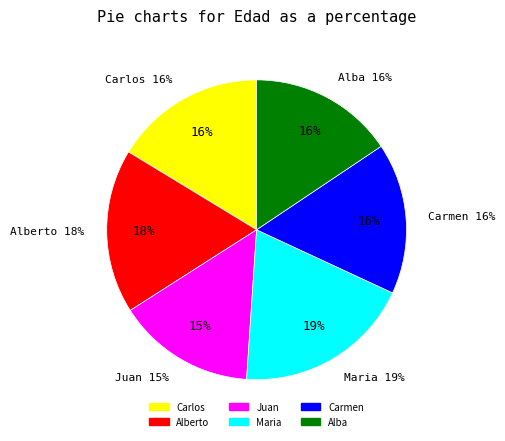

Is there any slice that represents more than half of the pie?

No